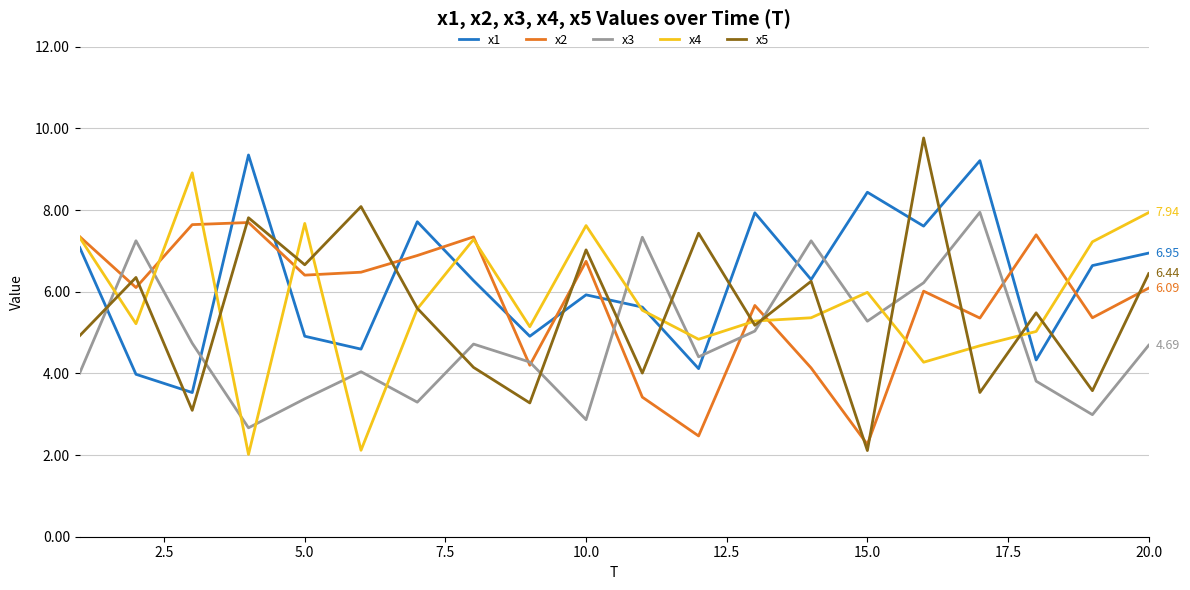

Which series has the largest total across all categories?

x1